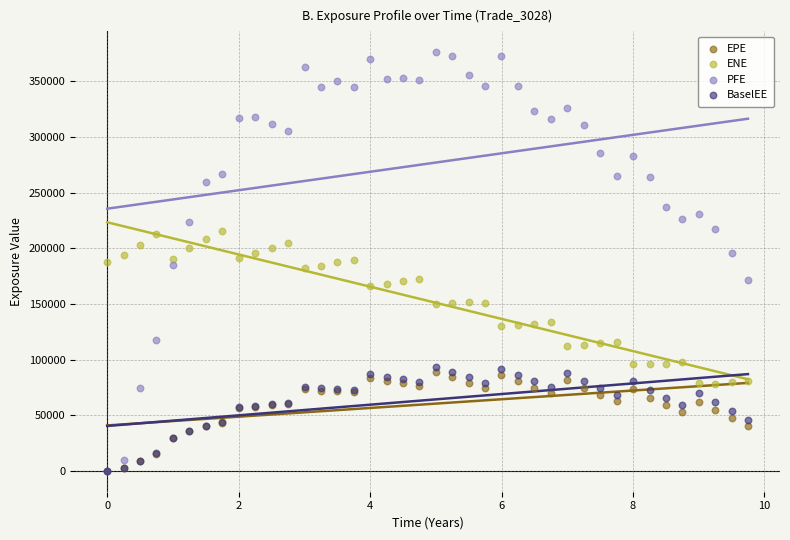

Which series reaches the maximum Y coordinate?

PFE